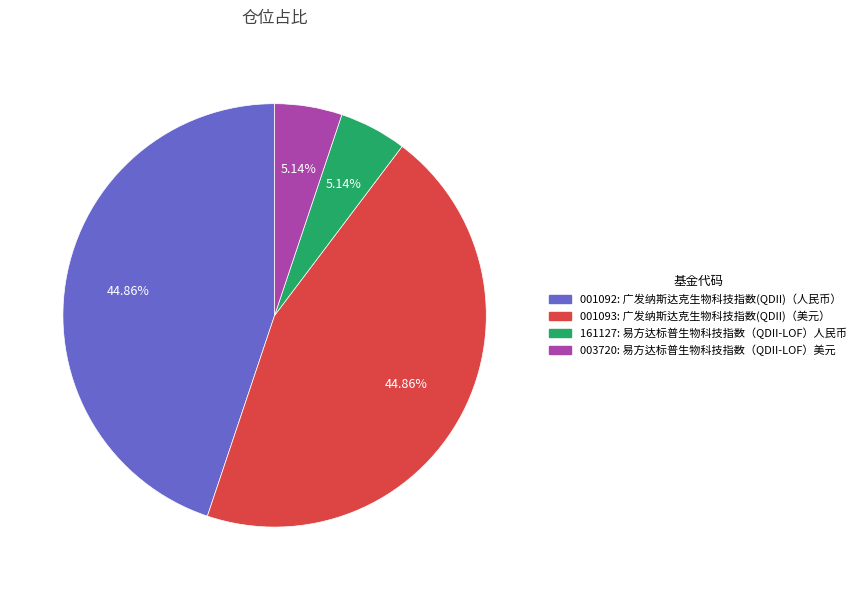

Is there any slice that represents more than half of the pie?

No